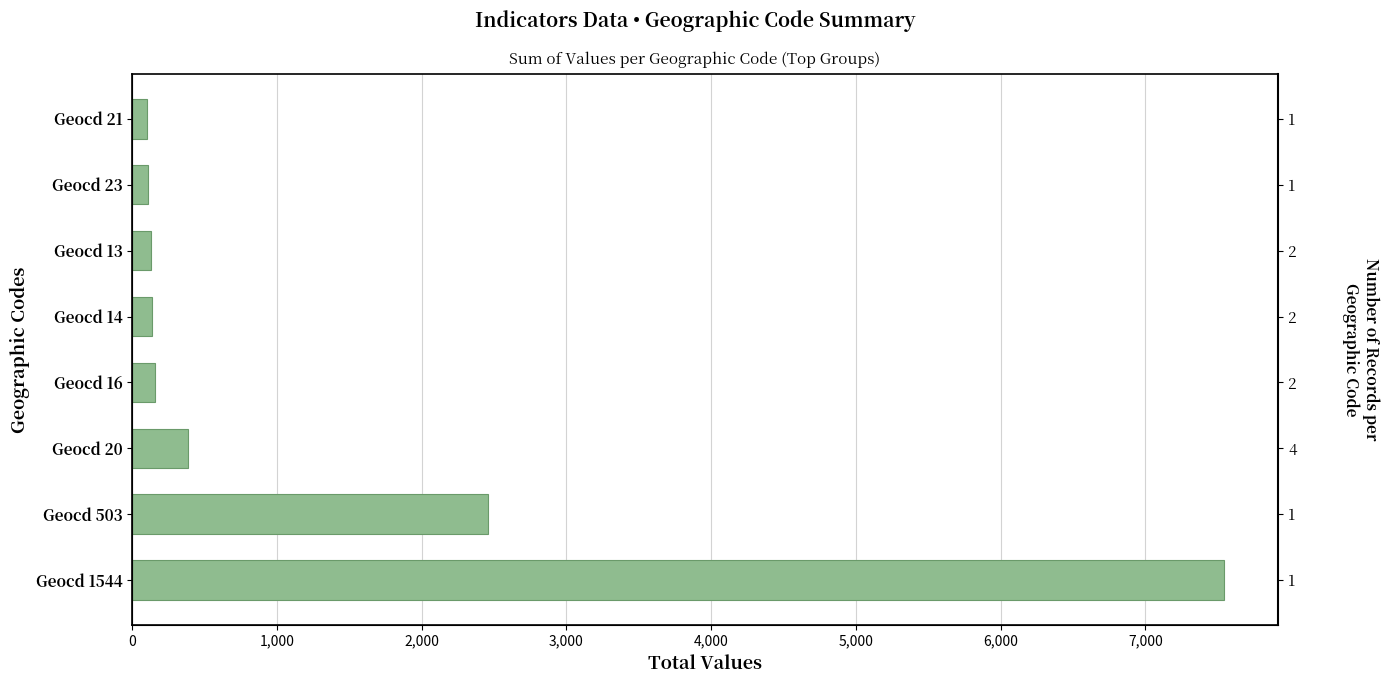

Reading left to right, list all the values displayed in this chart.

7542	2457	388	156	136	126	112	102